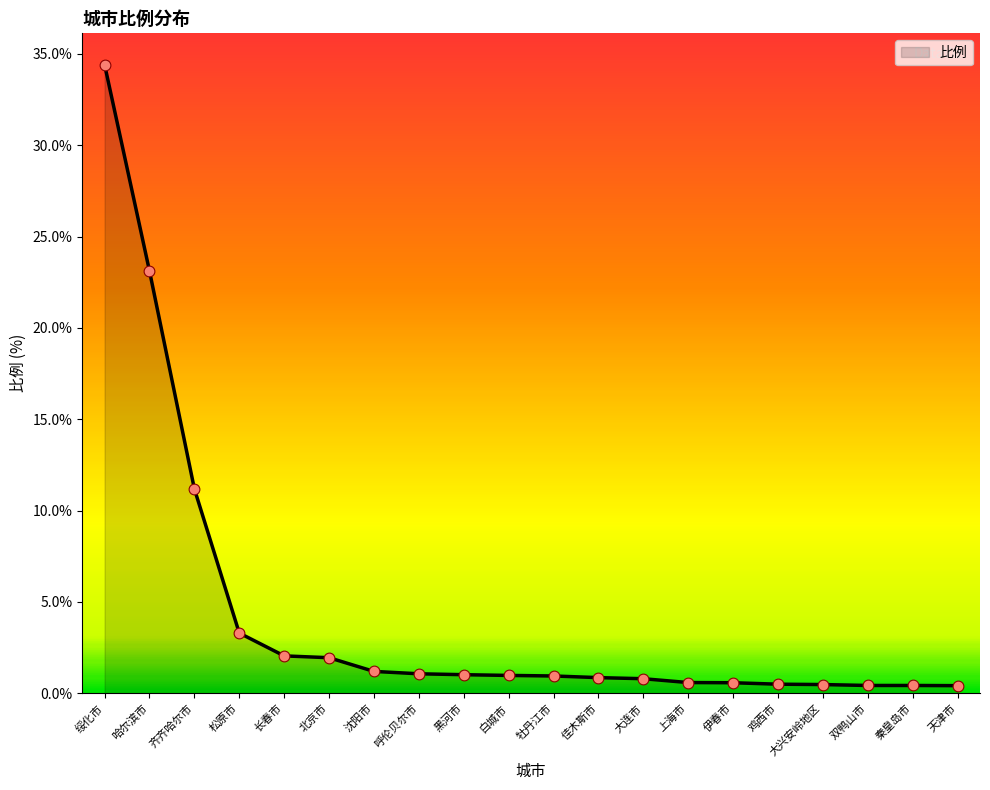

What is the change in value from 沈阳市 to 天津市?

-0.8